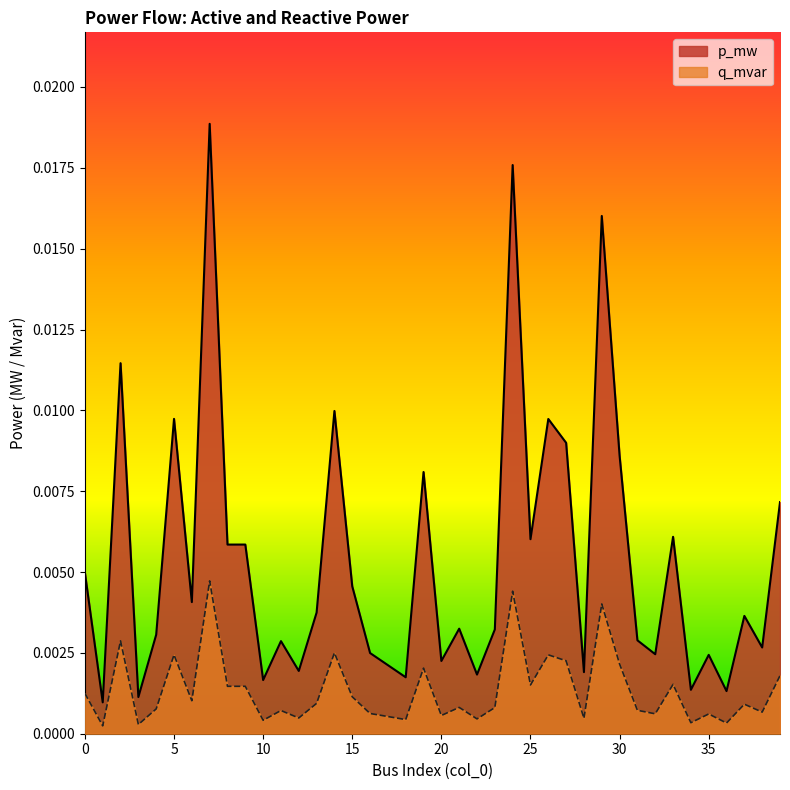

At which category does the chart reach its minimum across all series?

1